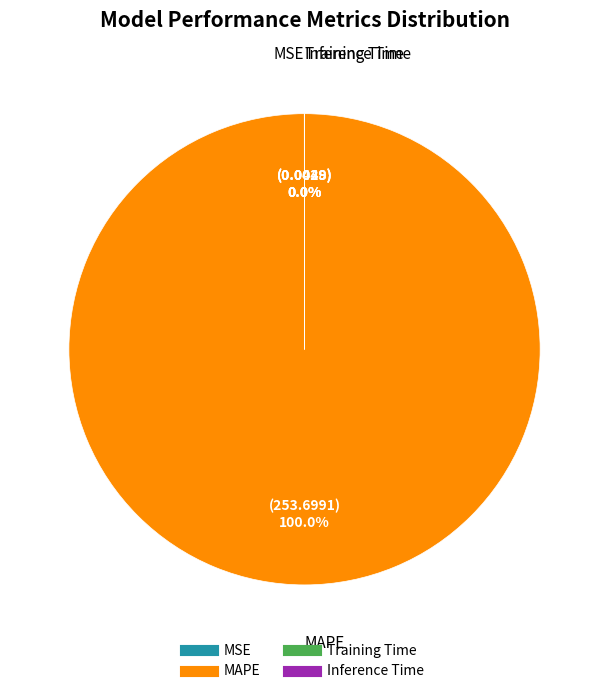

Is there a majority slice in this chart?

Yes